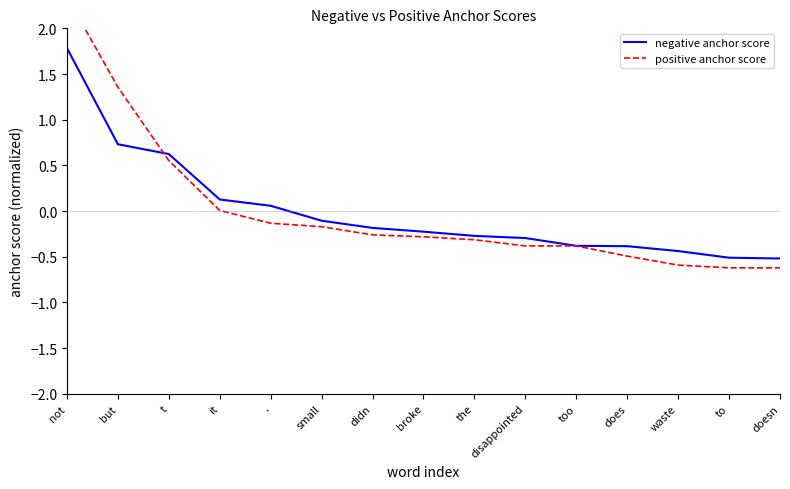

How many values in the positive anchor score series are below 0?

11